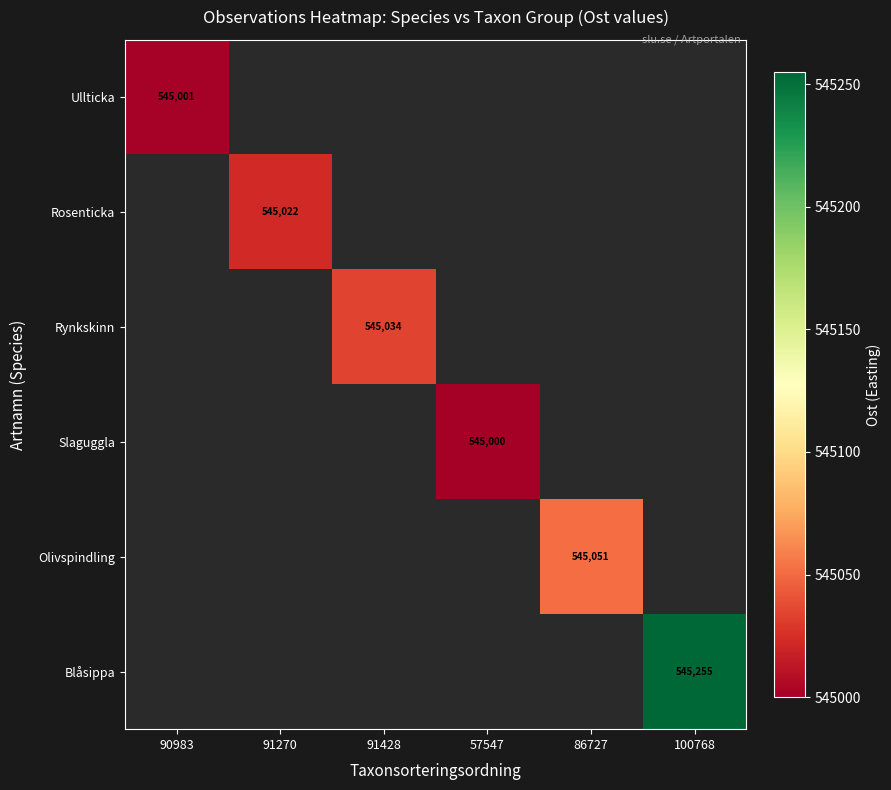

True or false: Slaguggla has a value of 545000 at 57547.

True